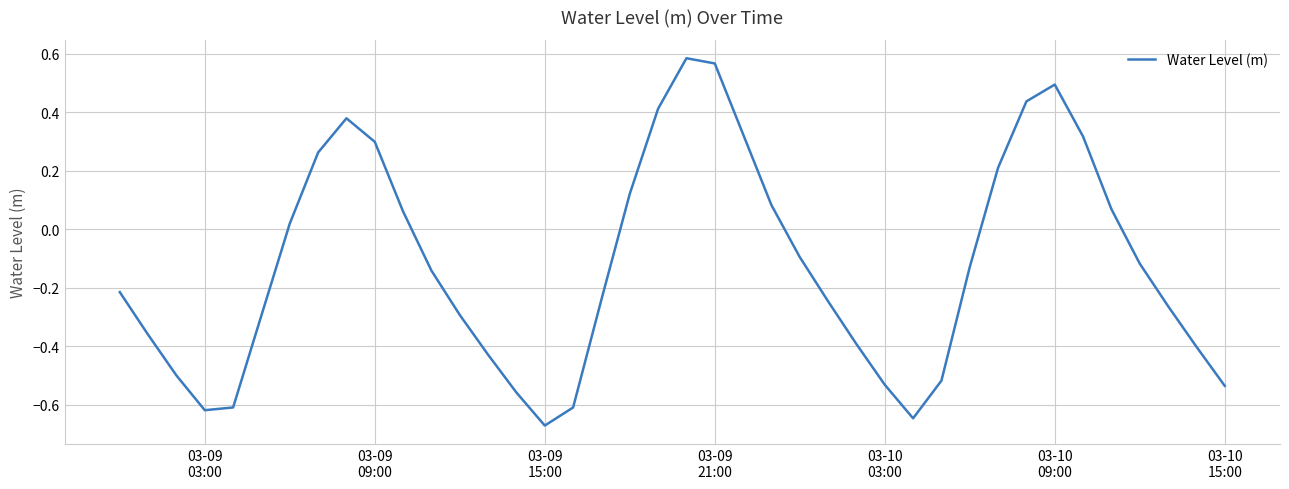

What is the difference between the maximum and minimum values?

1.3